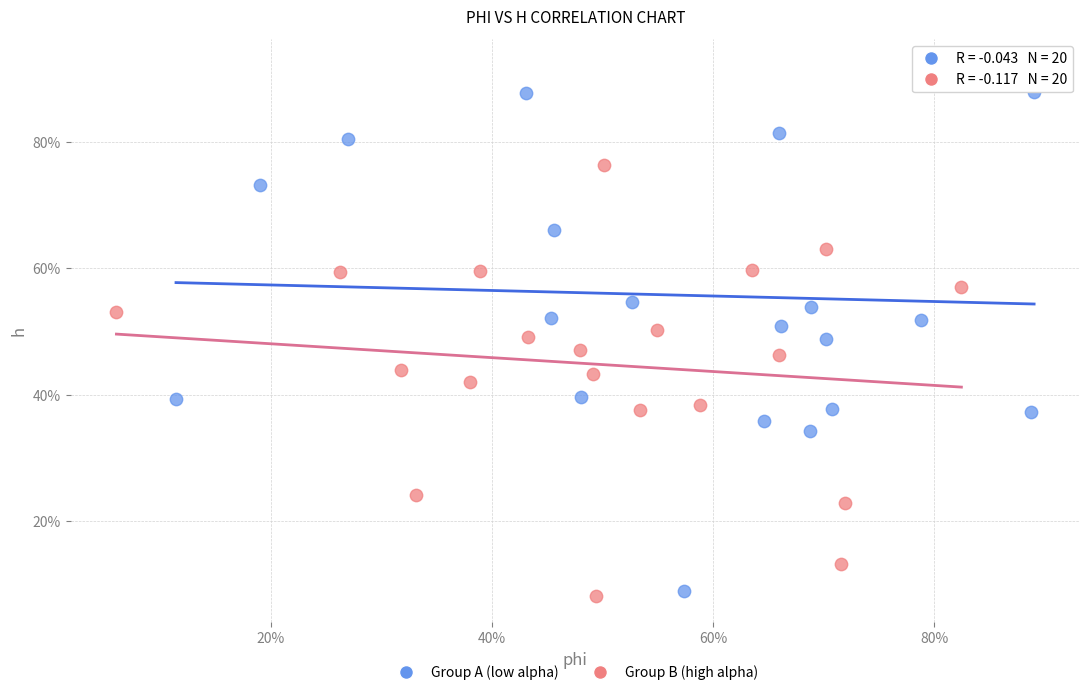

Which series reaches the maximum Y coordinate?

Group A (low alpha)